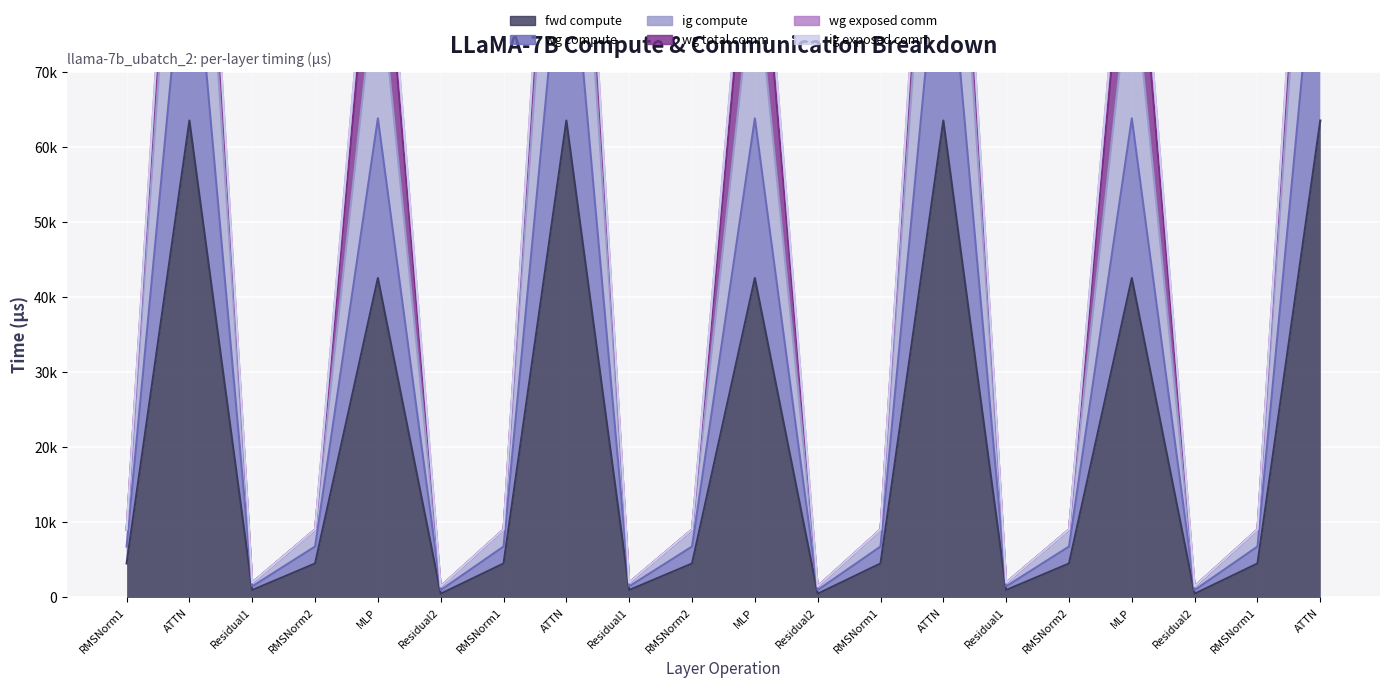

Reading right to left, extract all data points from this chart.

fwd compute: ATTN=63512.1	RMSNorm1=4523.5	Residual2=494.3	MLP=42536.4	RMSNorm2=4523.5	Residual1=988.7	ATTN=63512.1	RMSNorm1=4523.5	Residual2=494.3	MLP=42536.4	RMSNorm2=4523.5	Residual1=988.7	ATTN=63512.1	RMSNorm1=4523.5	Residual2=494.3	MLP=42536.4	RMSNorm2=4523.5	Residual1=988.7	ATTN=63512.1	RMSNorm1=4523.5
wg compute: ATTN=127024.1	RMSNorm1=9047.0	Residual2=1483.0	MLP=85072.9	RMSNorm2=9047.0	Residual1=1977.3	ATTN=127024.1	RMSNorm1=9047.0	Residual2=1483.0	MLP=85072.9	RMSNorm2=9047.0	Residual1=1977.3	ATTN=127024.1	RMSNorm1=9047.0	Residual2=1483.0	MLP=85072.9	RMSNorm2=9047.0	Residual1=1977.3	ATTN=127024.1	RMSNorm1=9047.0
ig compute: ATTN=95268.1	RMSNorm1=6785.3	Residual2=988.7	MLP=63804.7	RMSNorm2=6785.3	Residual1=1483.0	ATTN=95268.1	RMSNorm1=6785.3	Residual2=988.7	MLP=63804.7	RMSNorm2=6785.3	Residual1=1483.0	ATTN=95268.1	RMSNorm1=6785.3	Residual2=988.7	MLP=63804.7	RMSNorm2=6785.3	Residual1=1483.0	ATTN=95268.1	RMSNorm1=6785.3